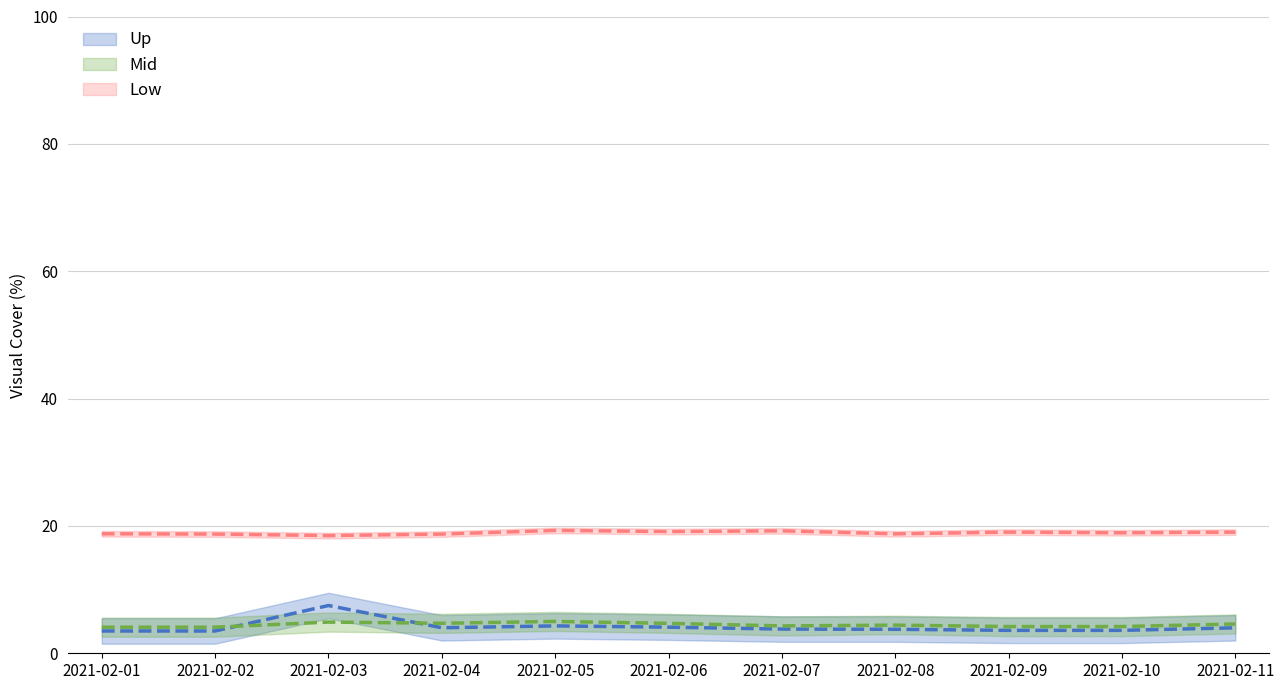

In Концентрация СН4, how many points are lower than both neighbors (excluding endpoints)?

2